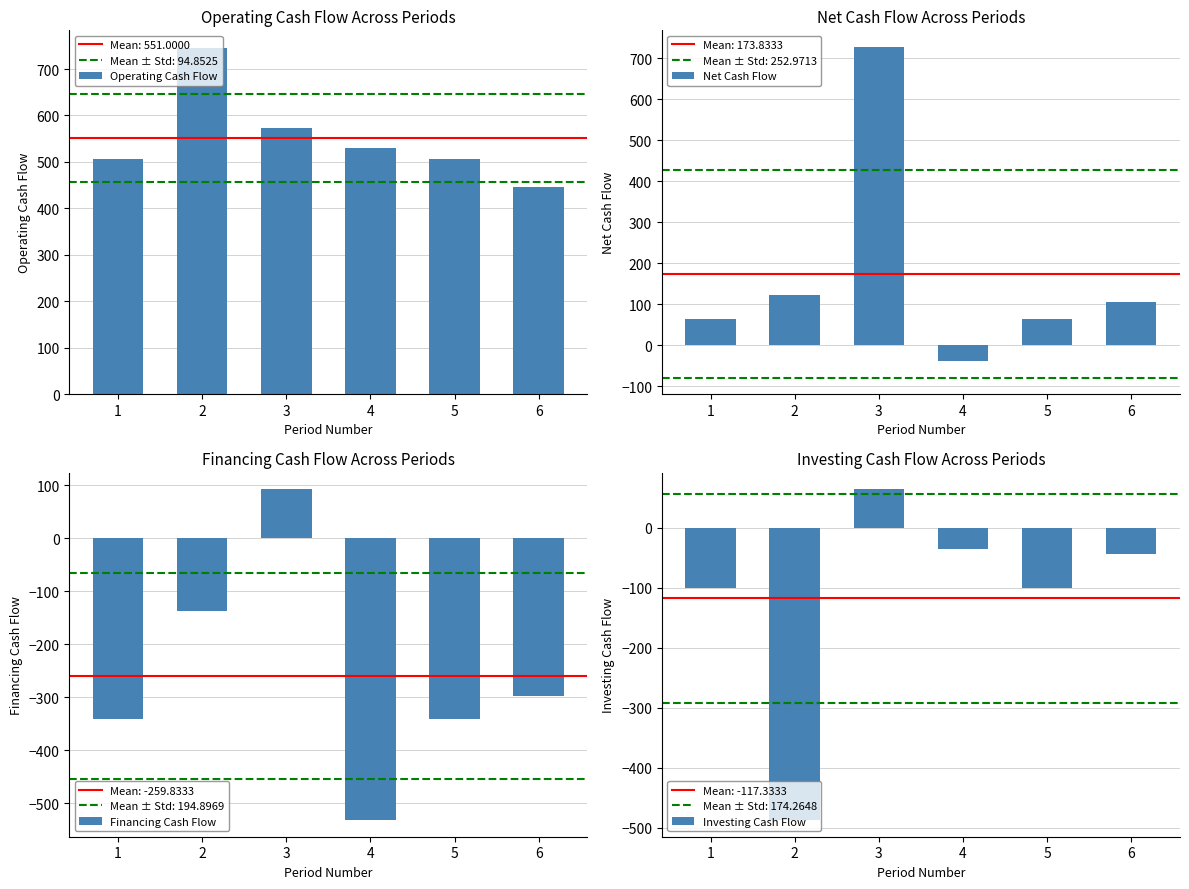

Reading left to right, extract all data points from this chart.

Operating Cash Flow: 1=506	2=746	3=572	4=530	5=506	6=446
Net Cash Flow: 1=63	2=122	3=728	4=-38	5=63	6=105
Financing Cash Flow: 1=-342	2=-137	3=92	4=-532	5=-342	6=-298
Investing Cash Flow: 1=-101	2=-487	3=64	4=-36	5=-101	6=-43